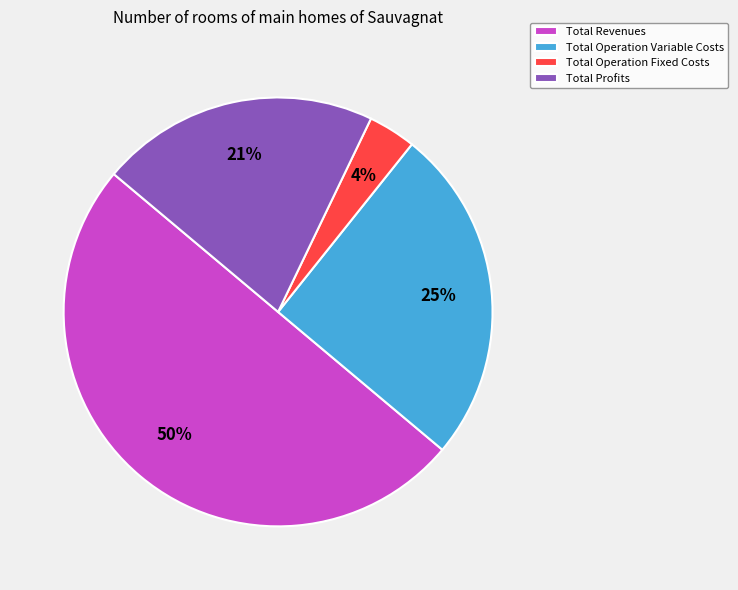

Is it true that Total Revenues is 50% of the pie?

True